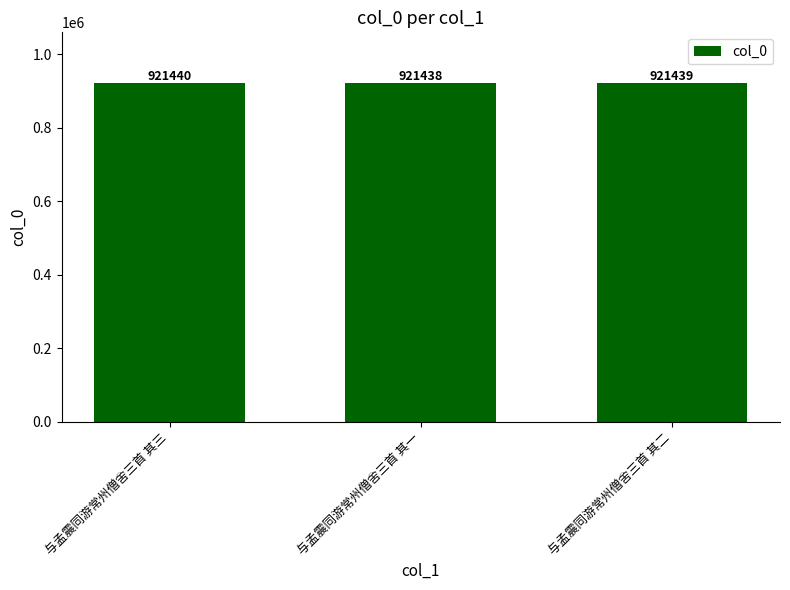

What is the smallest value displayed?

921438